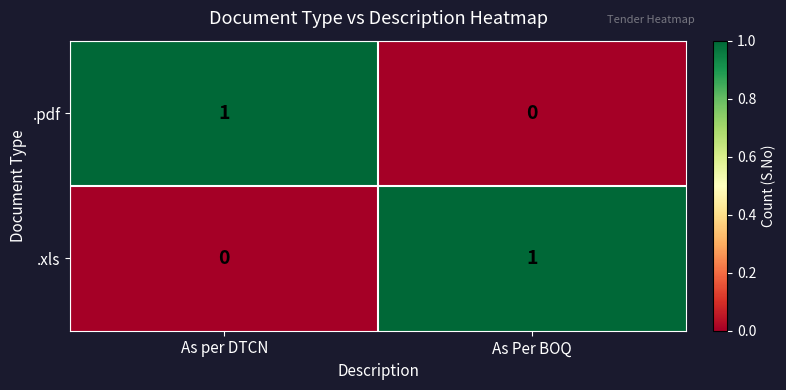

Rank the series at As per DTCN from lowest to highest value.

.xls, .pdf